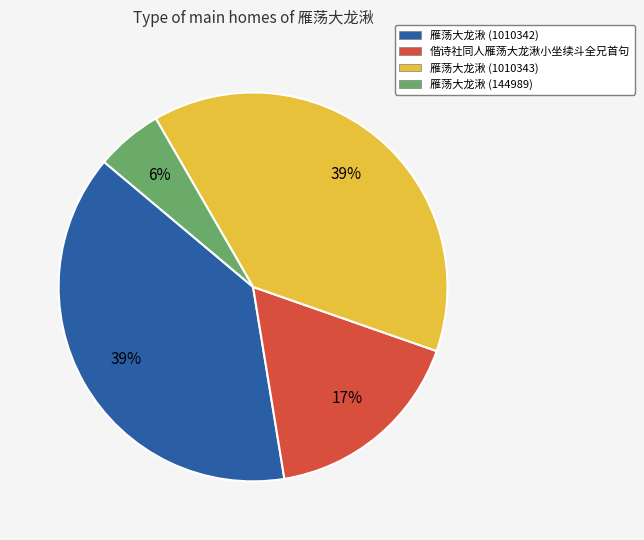

Does 偕诗社同人雁荡大龙湫小坐续斗全兄首句 account for over 50% of the chart?

No